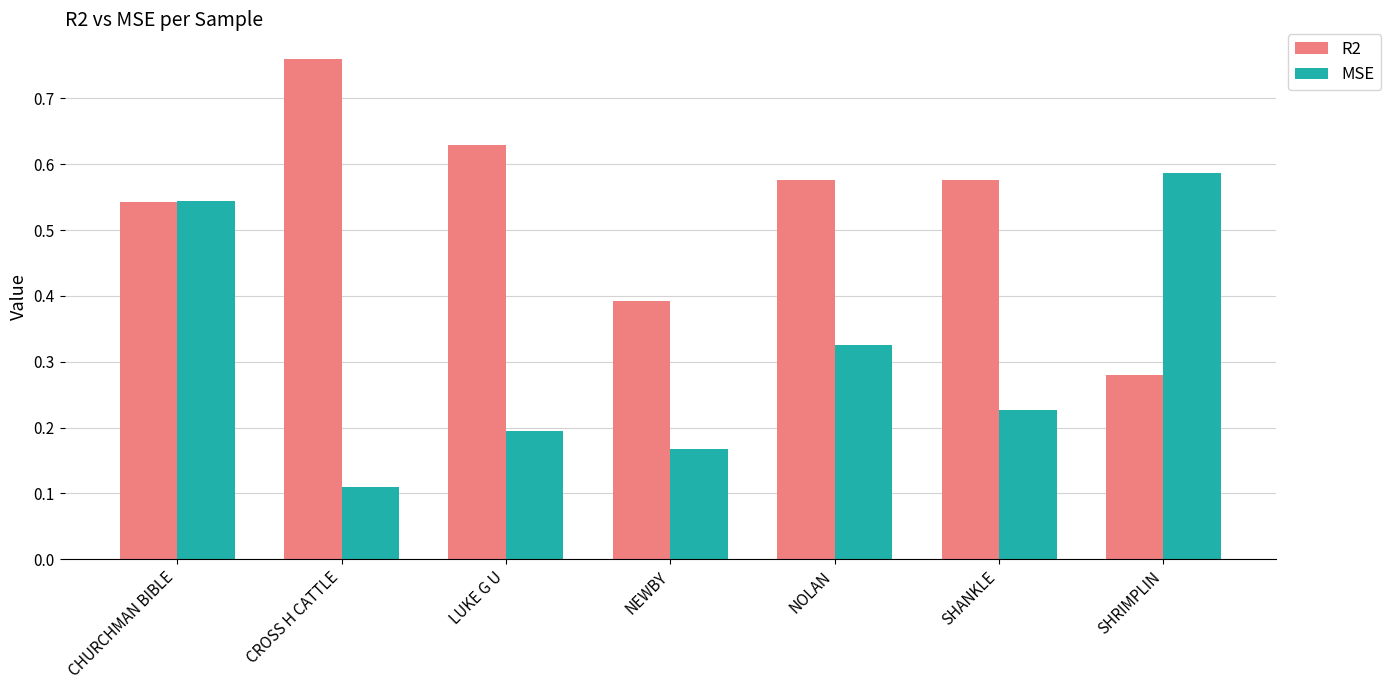

Which series changed the most between CROSS H CATTLE and NEWBY?

R2